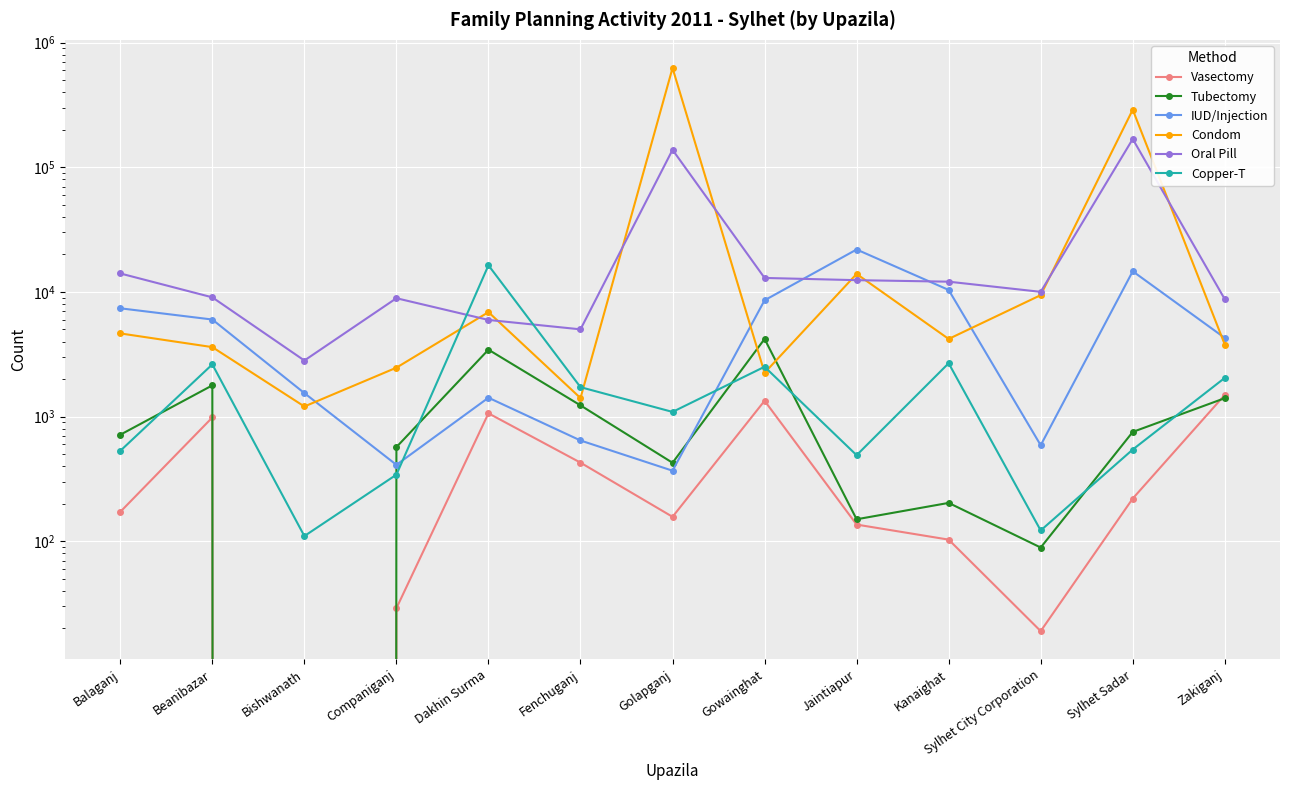

Is it true that Copper-T equals 254 at Sylhet Sadar?

False